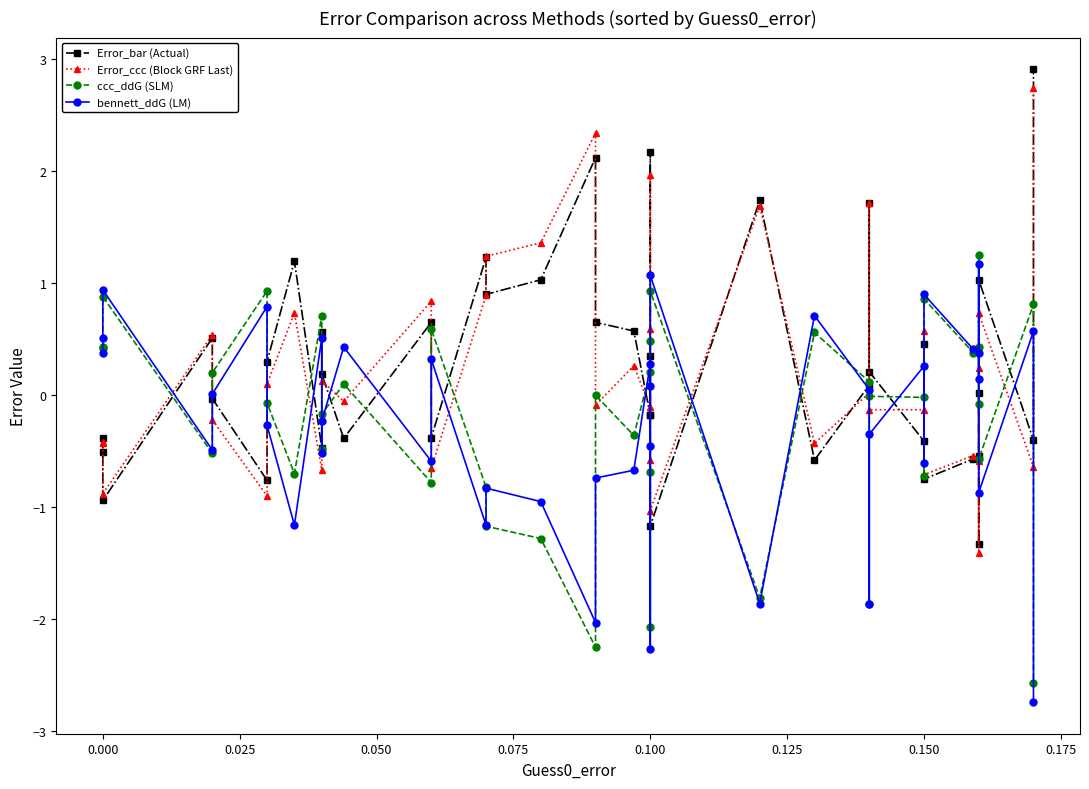

Is it true that Error_bar (Actual) equals -0.8 at 0.150?

True